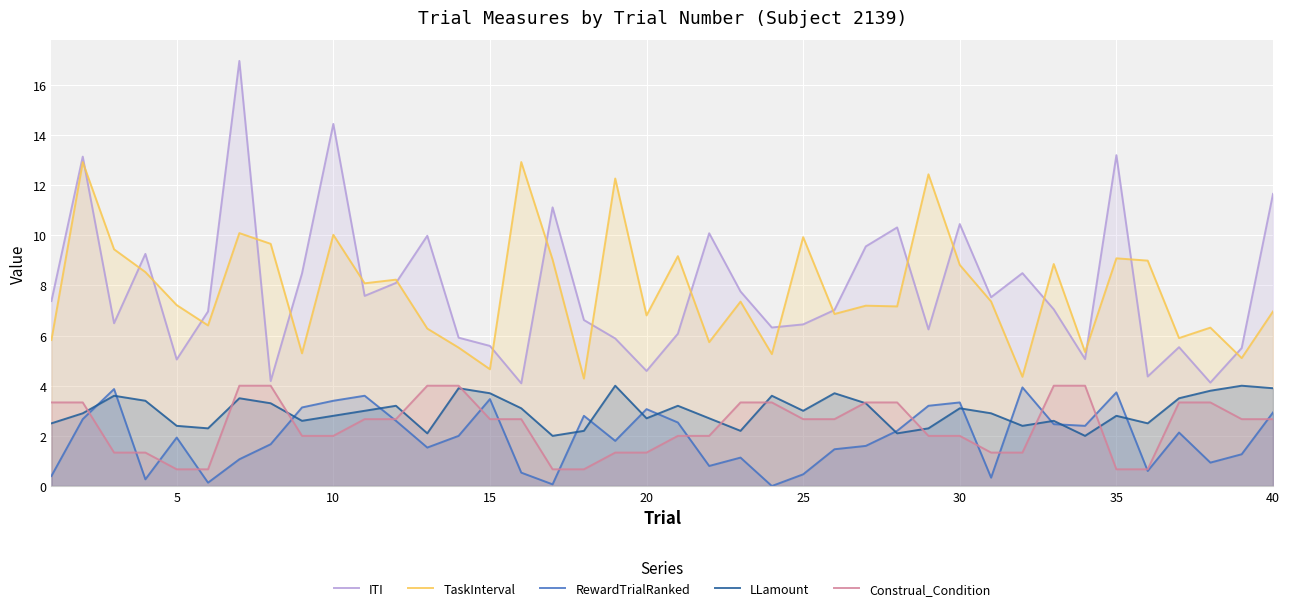

What value does the ITI series have at 40?

11.7